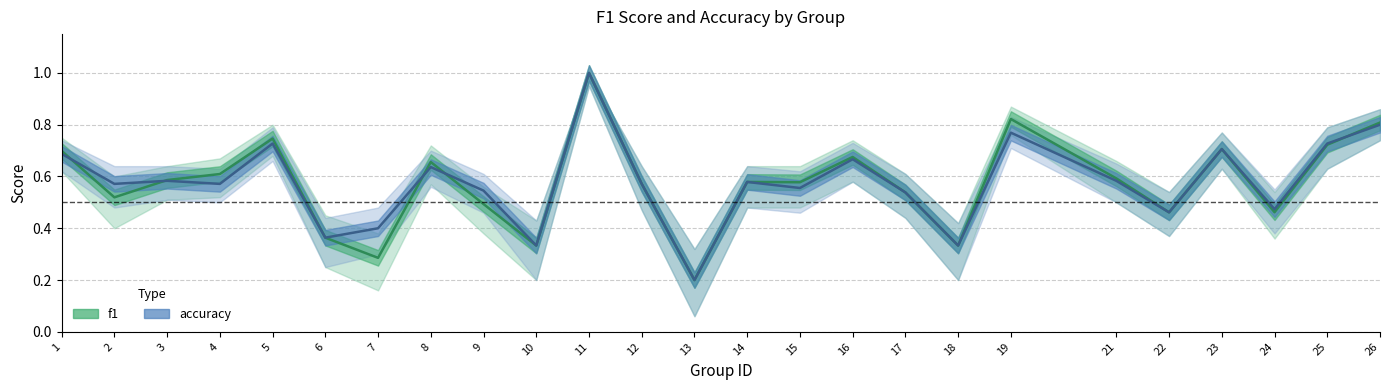

What is the difference between the second highest and second lowest values in the accuracy series?

0.5